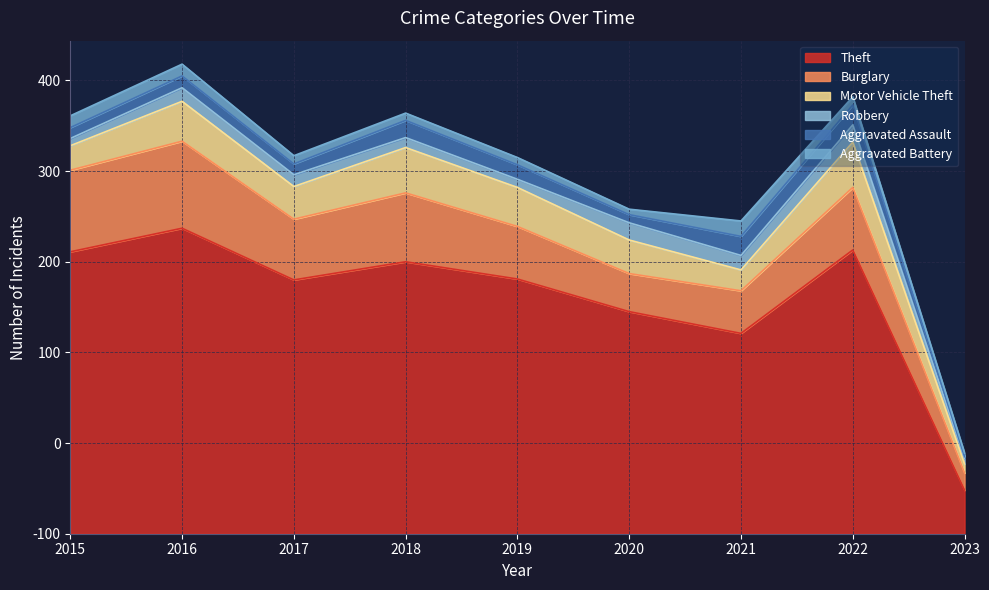

What is the maximum value for Burglary?

96